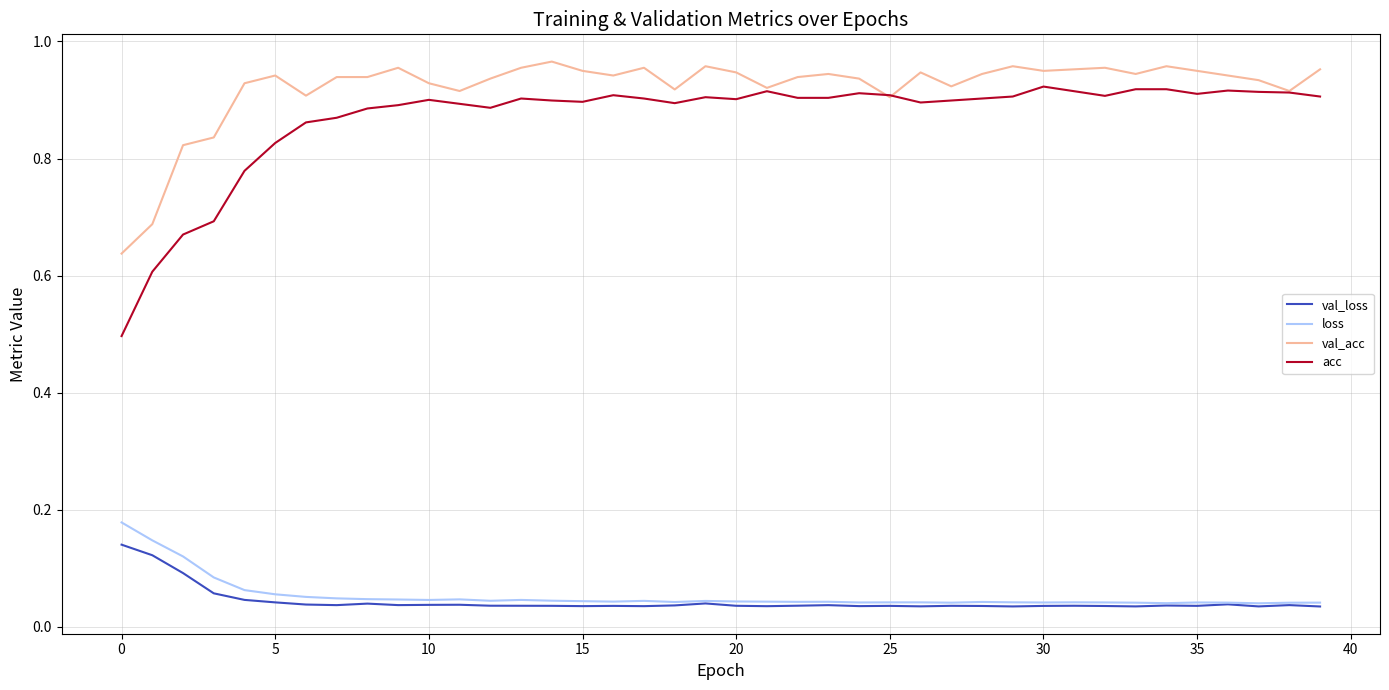

True or false: loss and val_acc cross at least once.

False